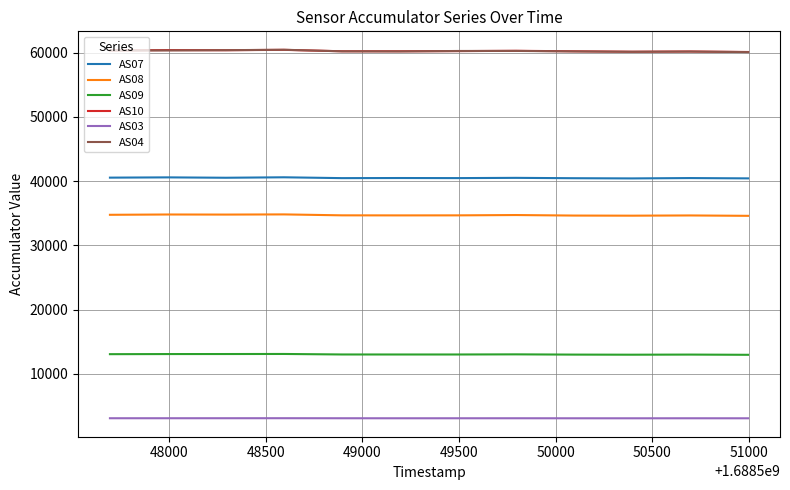

What is the maximum value for AS08?

34826